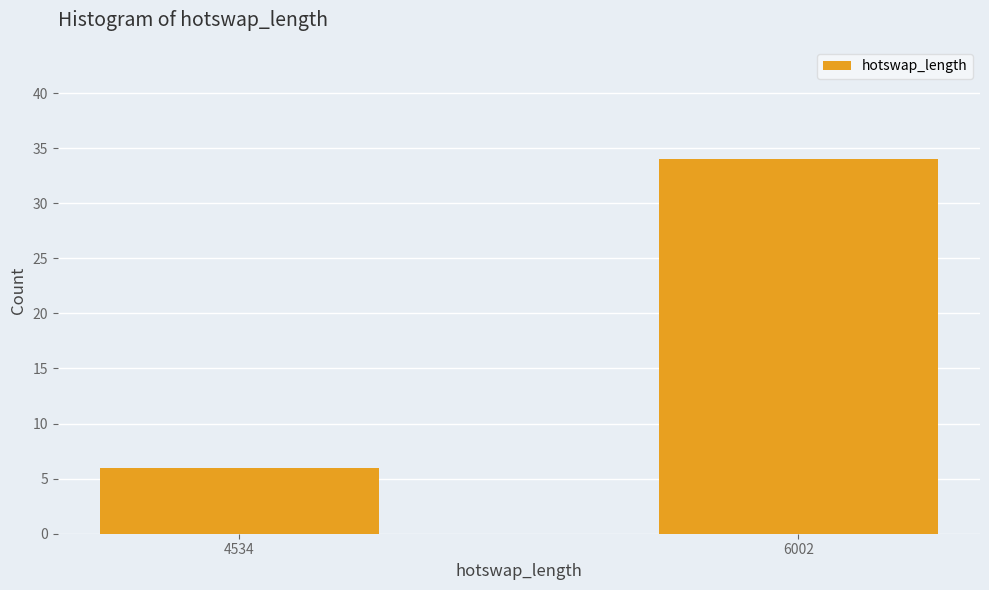

Which category has the highest value across all series?

6002